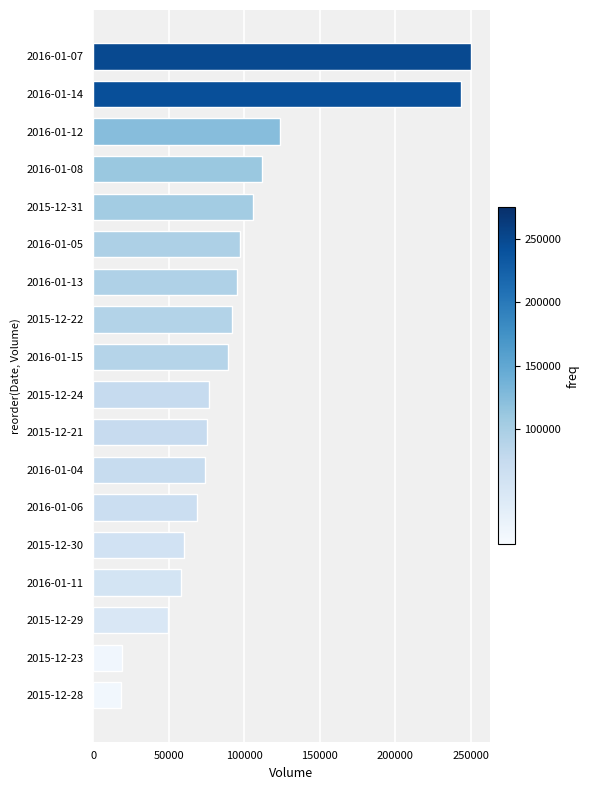

What is the greatest value displayed?

250000